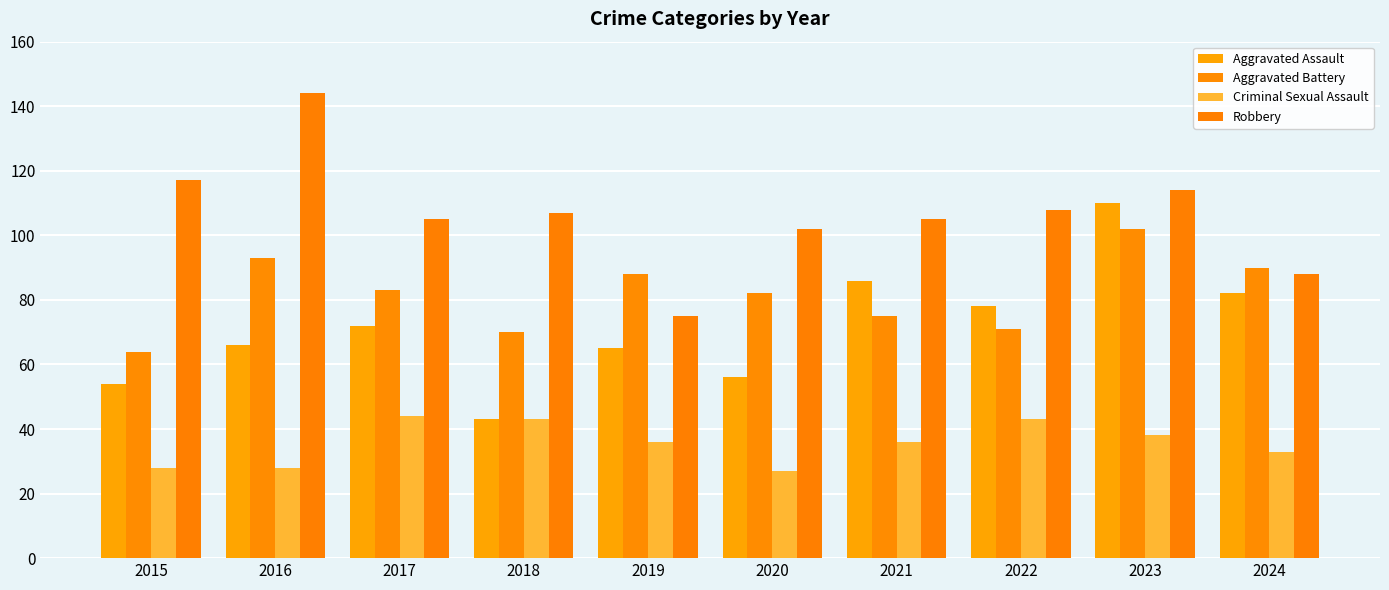

What are all the series names shown in the legend?

Aggravated Assault, Aggravated Battery, Criminal Sexual Assault, Robbery